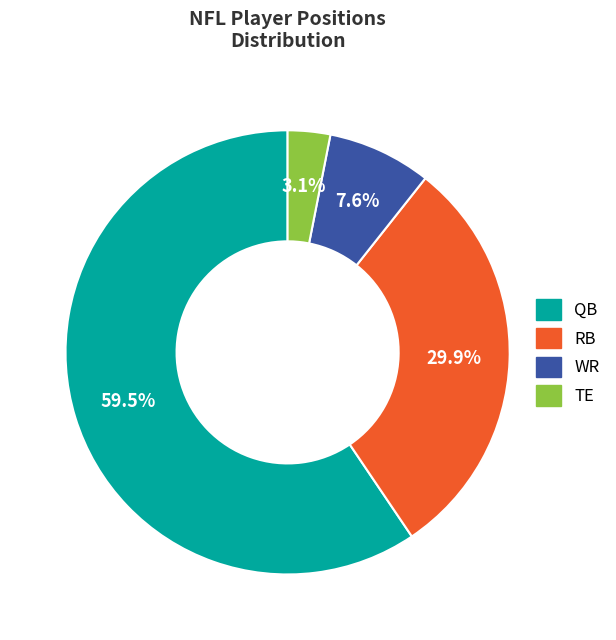

Which slice represents more than half of the pie?

QB